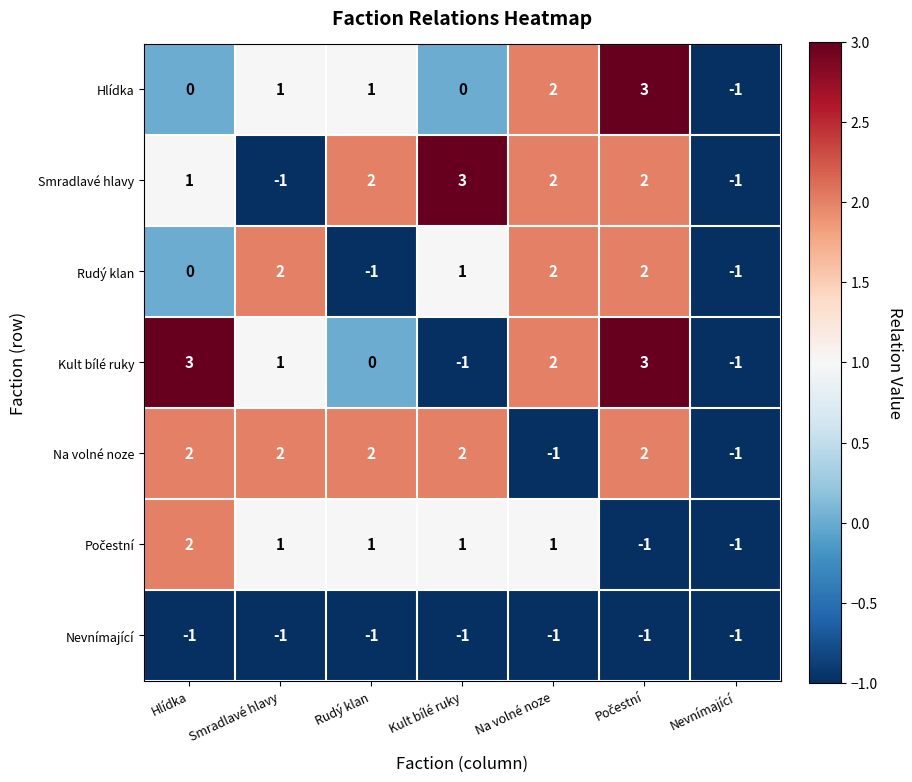

Where is Nevnímající nearest to the value -1?

Hlídka